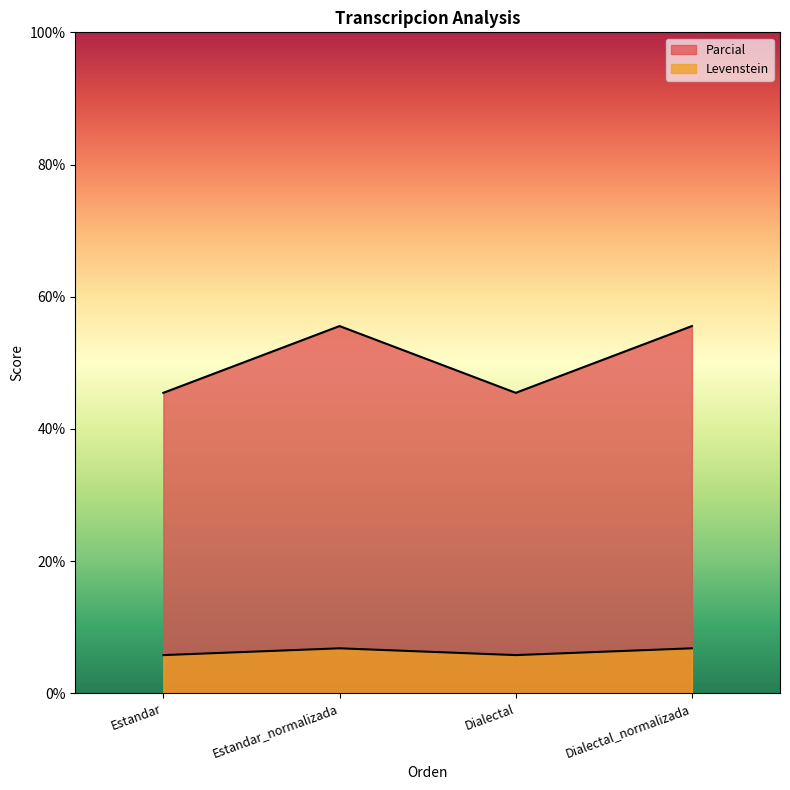

How many lines are shown in the chart?

2